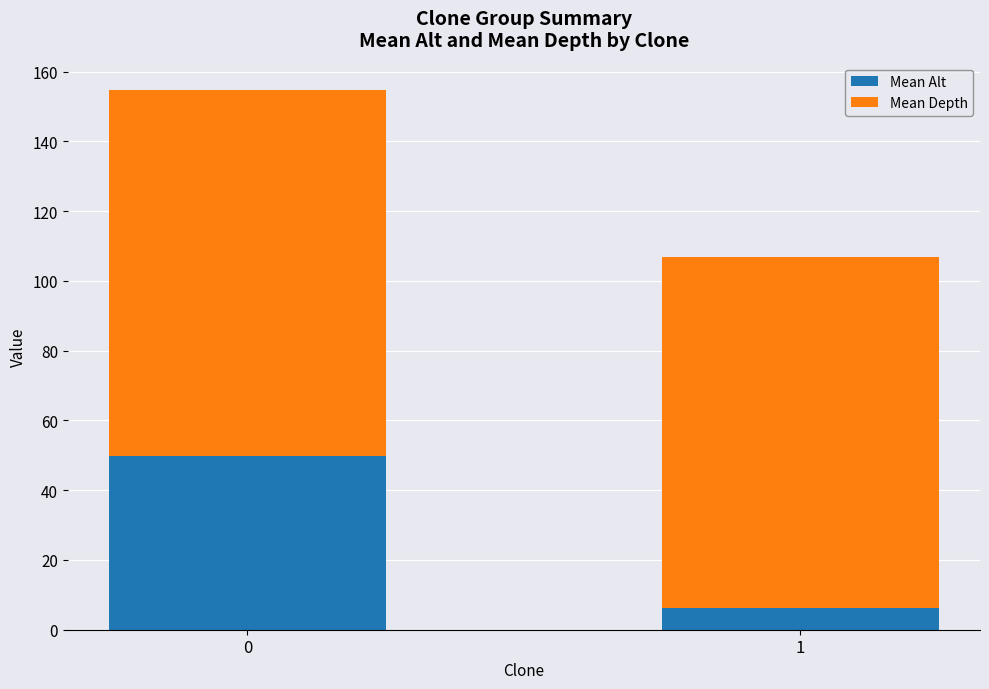

What is the total value across all series at 0?

154.8